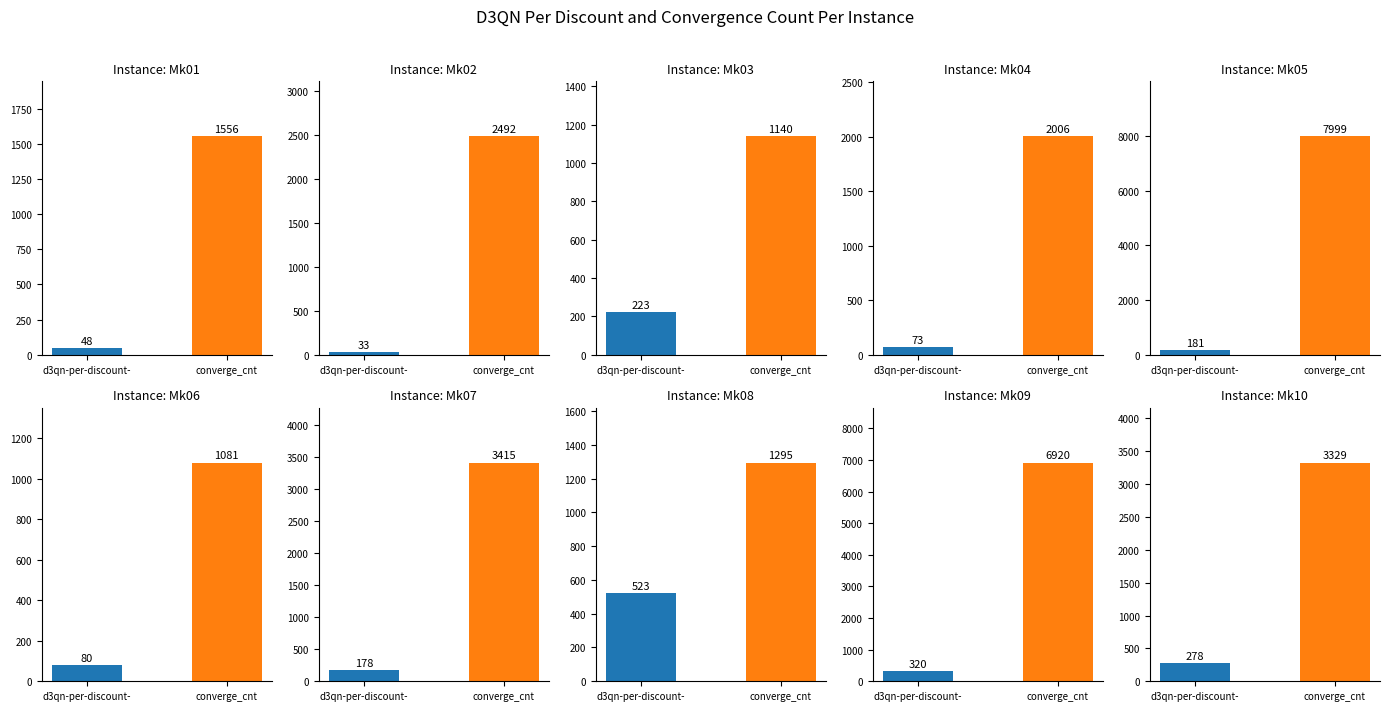

True or false: d3qn-per-discount- has a value of 223 at Mk03.

True